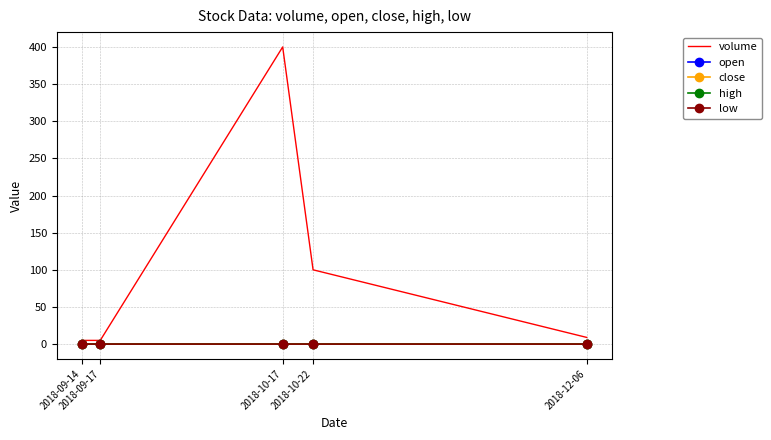

How many lines are shown in the chart?

5